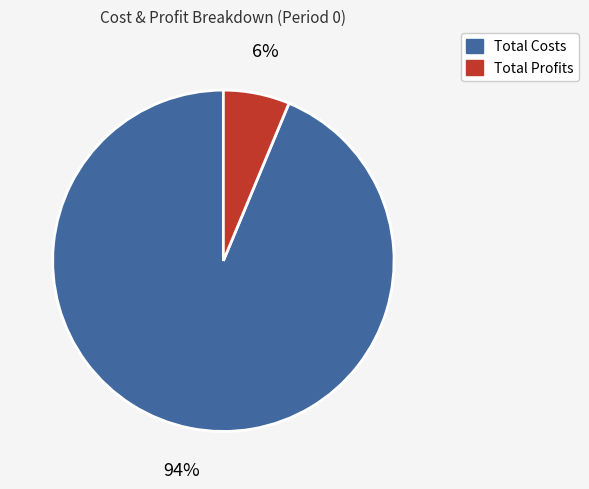

To the nearest percent, what is the average slice percentage?

50%